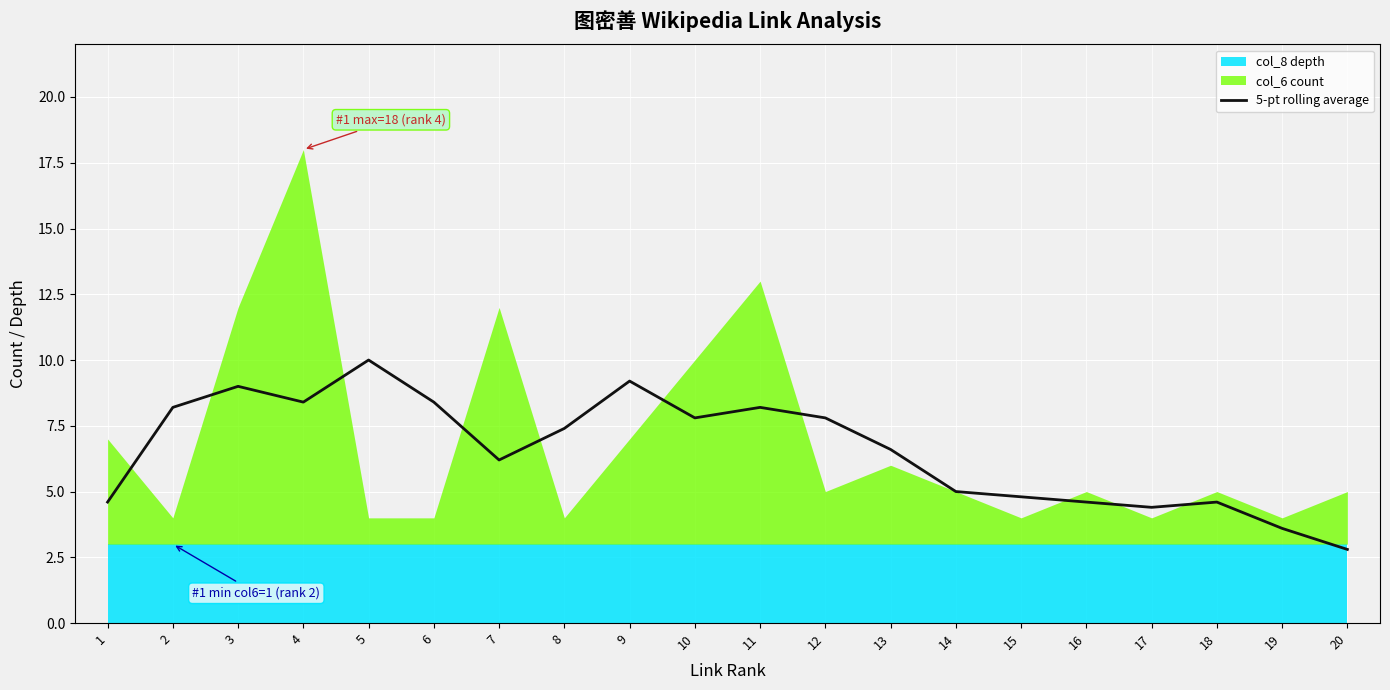

The value of 5-pt rolling average at 20 is 1.5. True or false?

False